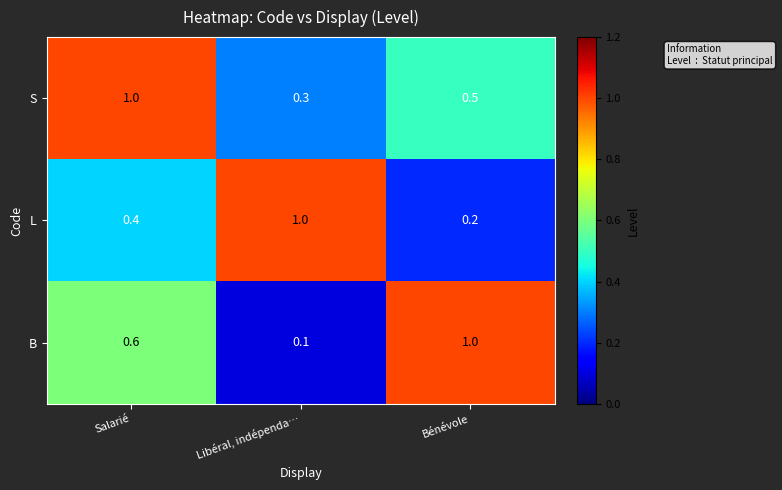

Is it true that L equals 0.2 at Bénévole?

True